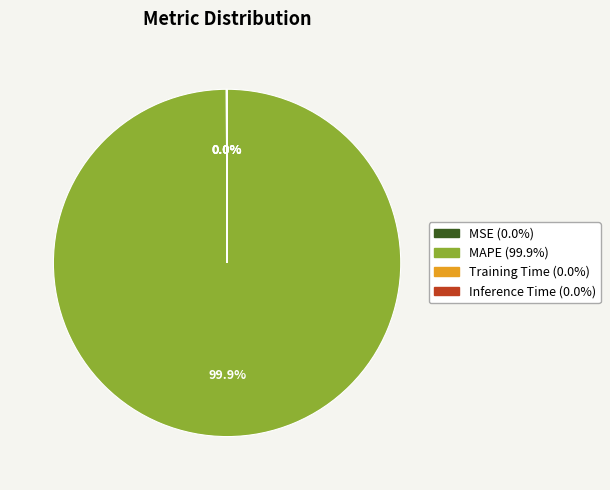

Is MAPE the majority of the pie?

Yes